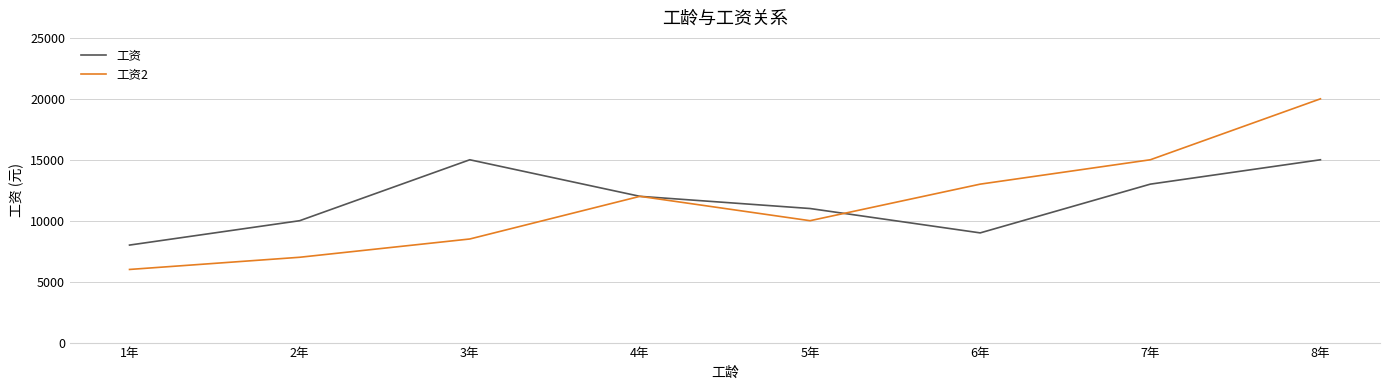

What is the difference between the second highest and second lowest values in the 工资 series?

6000